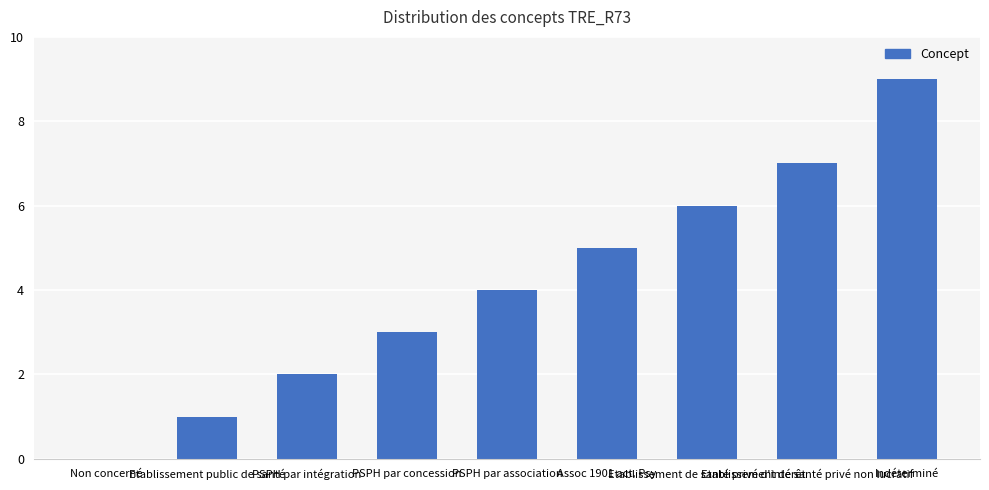

What is the sum of all values?

37